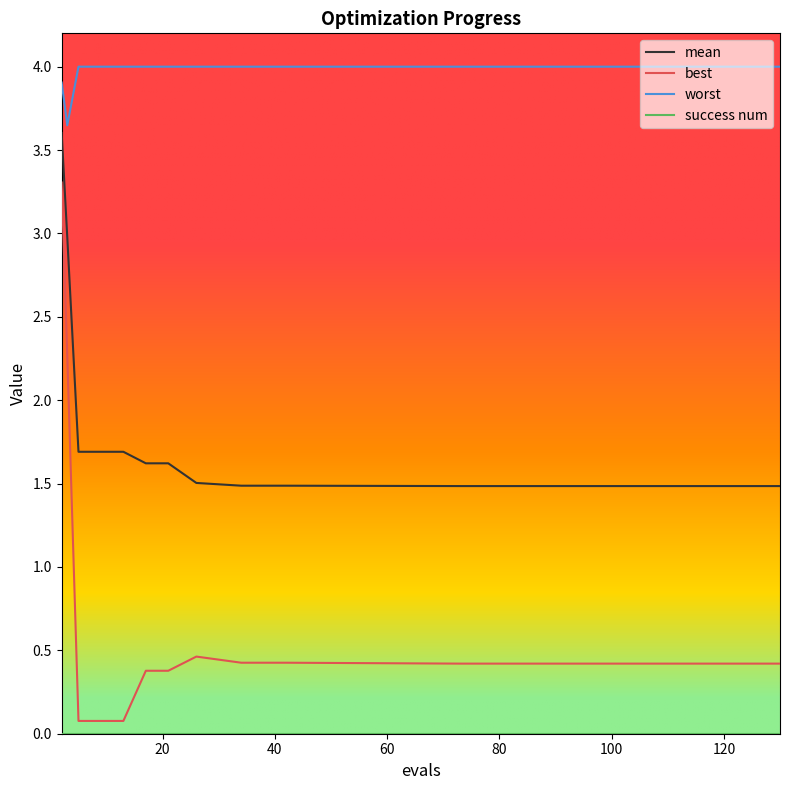

Does the chart have visible grid lines?

No